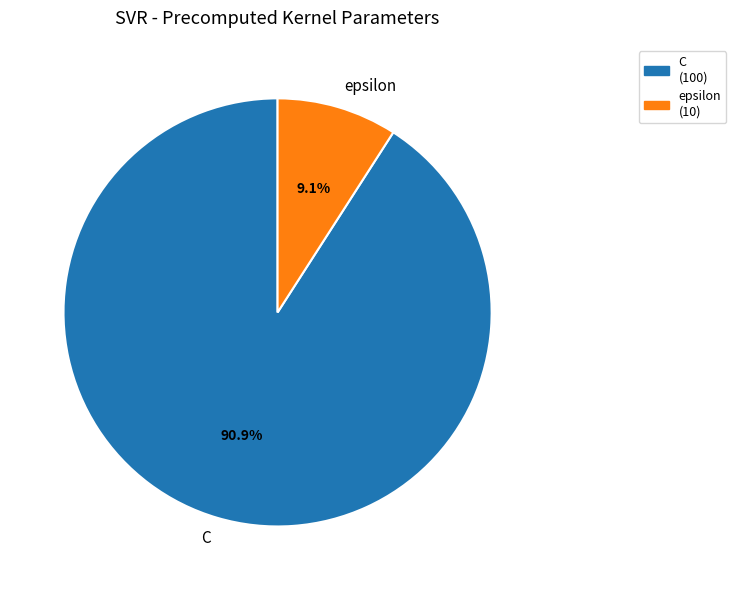

How many slices are in this pie chart?

2